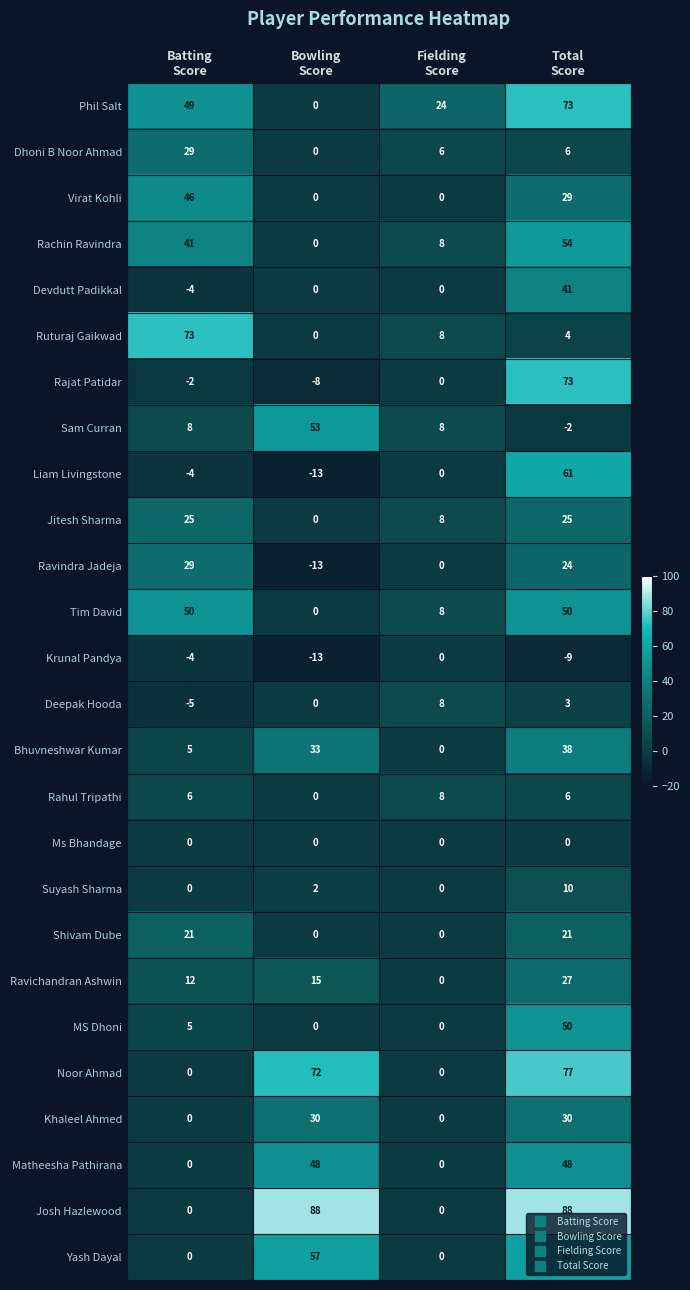

What is the difference between the maximum and second lowest values in the Sam Curran series?

45